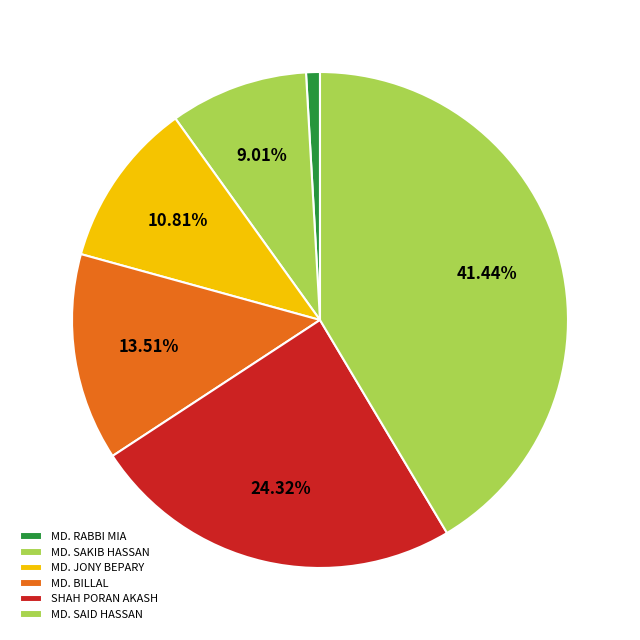

Combined, do MD. JONY BEPARY and MD. BILLAL account for over 50%?

No